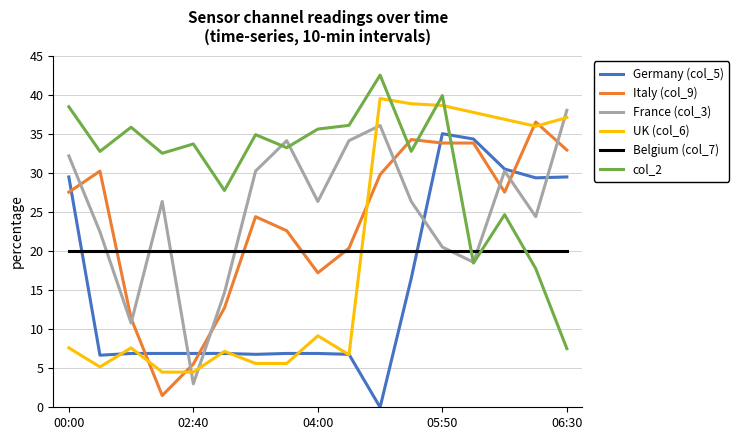

True or false: Italy (col_9) and Germany (col_5) cross at least once.

True